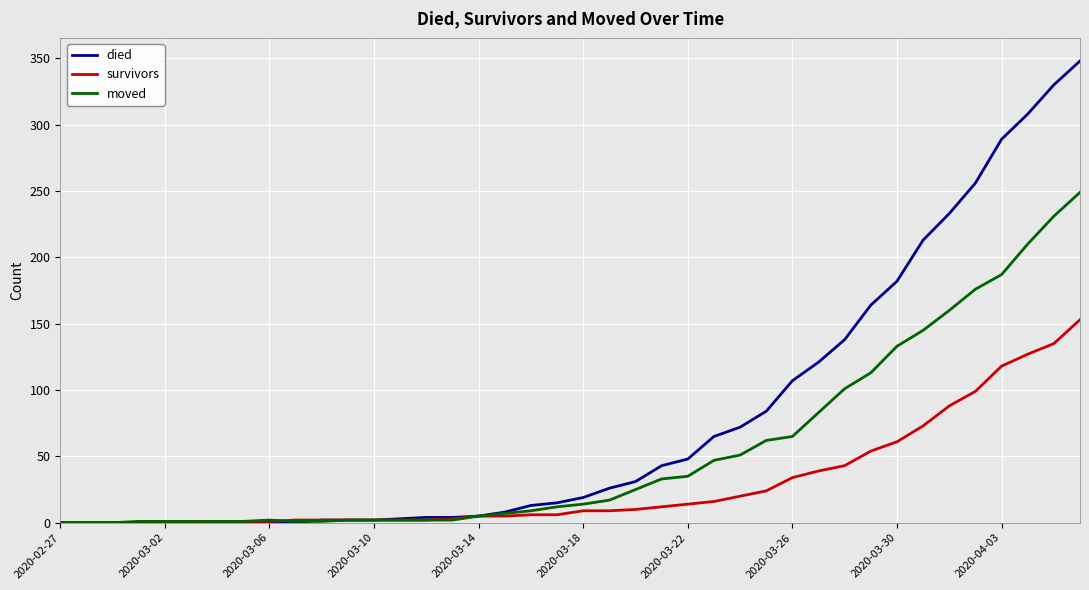

Which series has the largest total across all categories?

died